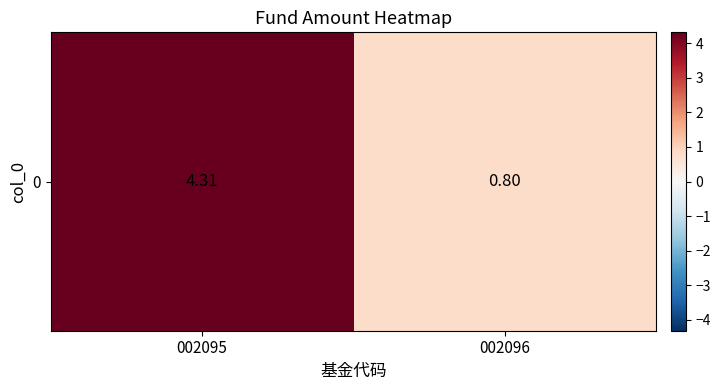

The value at 002095 is 4.3. True or false?

True